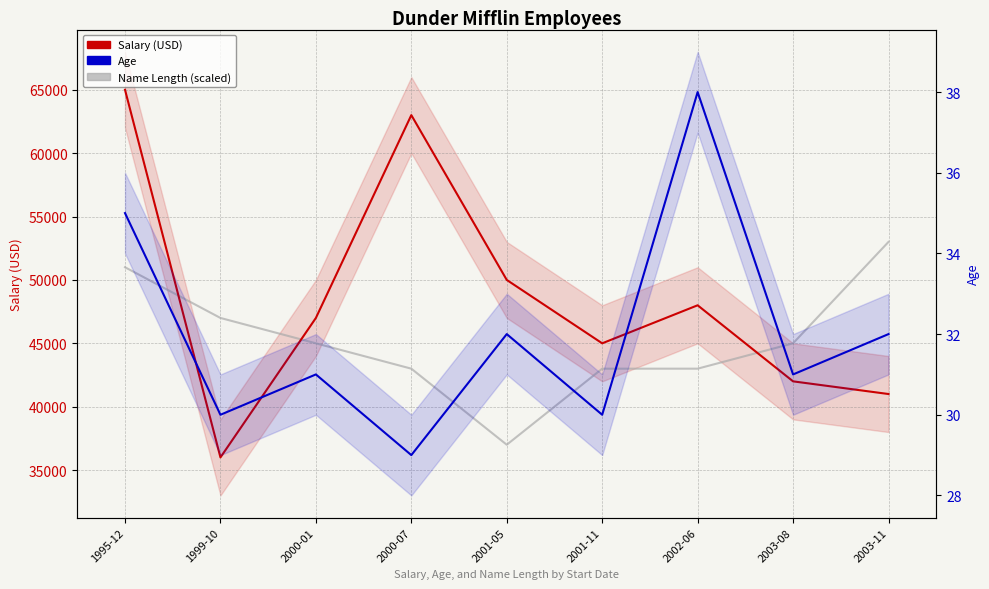

True or false: Salary (USD) and Age intersect in this chart.

False